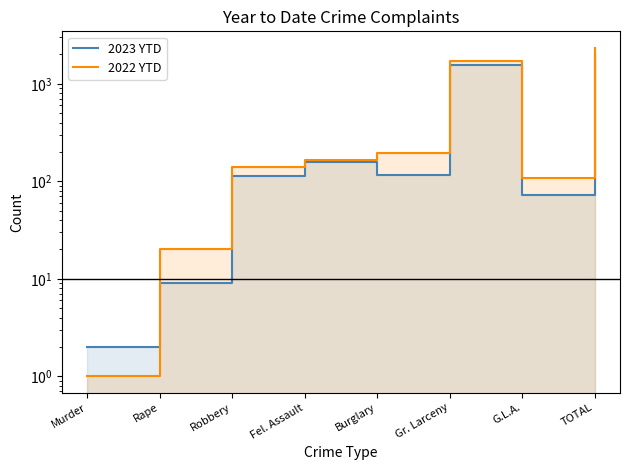

What is the label of the 8th point from the right?

Murder